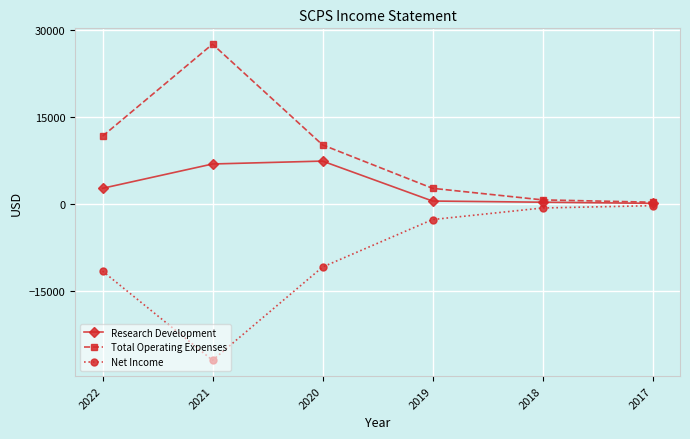

Rank the series by their average value, from lowest to highest.

Net Income, Research Development, Total Operating Expenses